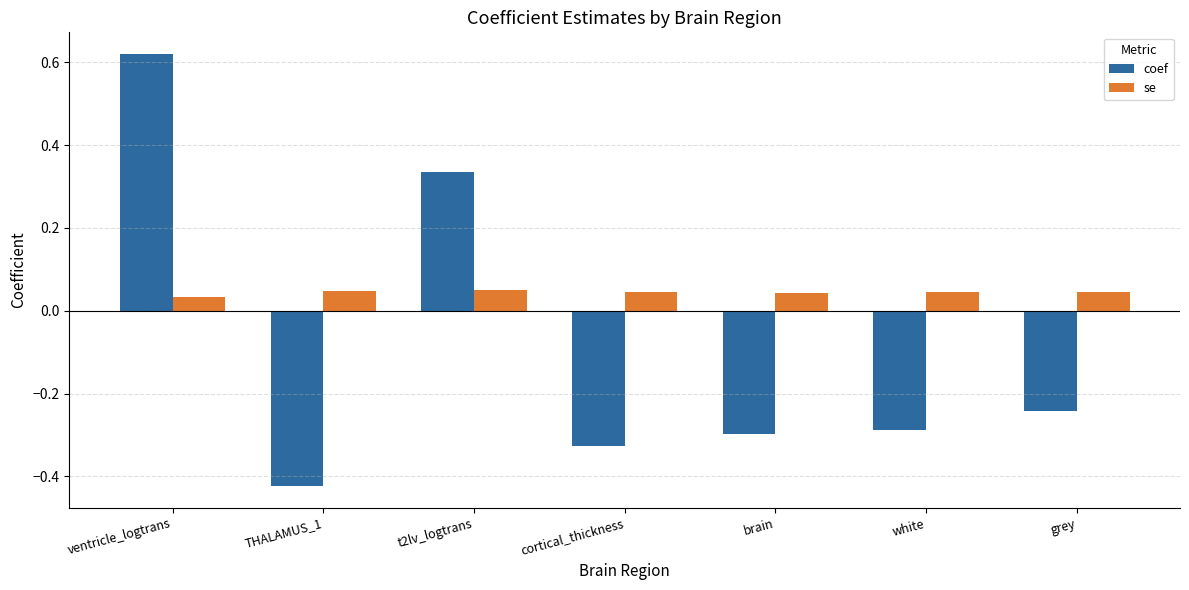

Rank the series at grey from highest to lowest value.

se, coef